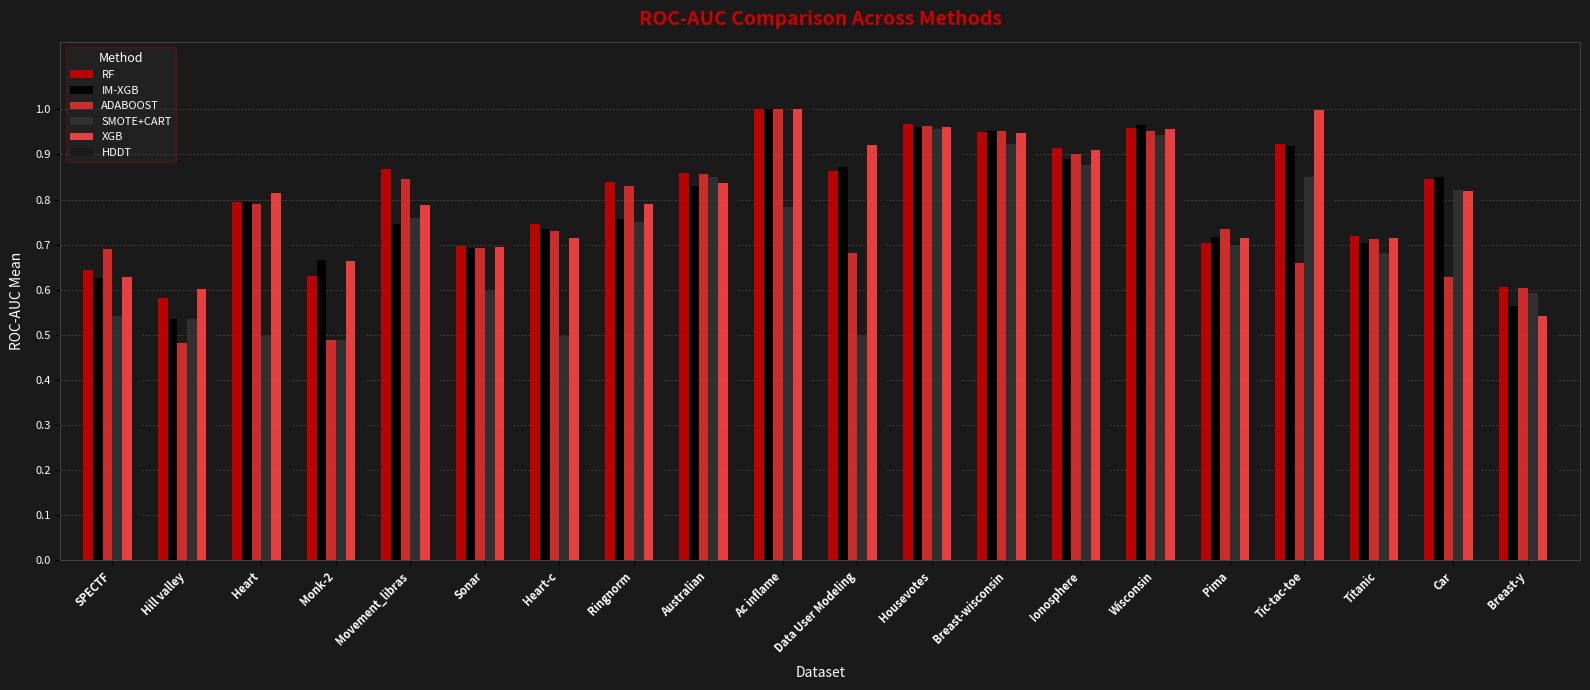

What are all the series names shown in the legend?

RF, IM-XGB, ADABOOST, SMOTE+CART, XGB, HDDT